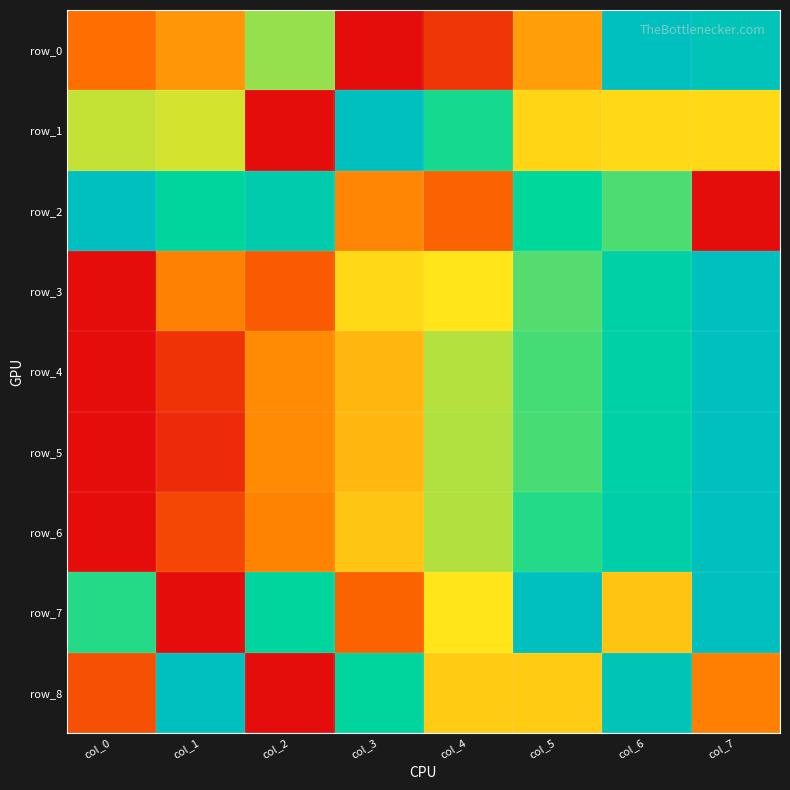

How many values in the row_0 series exceed 0?

7